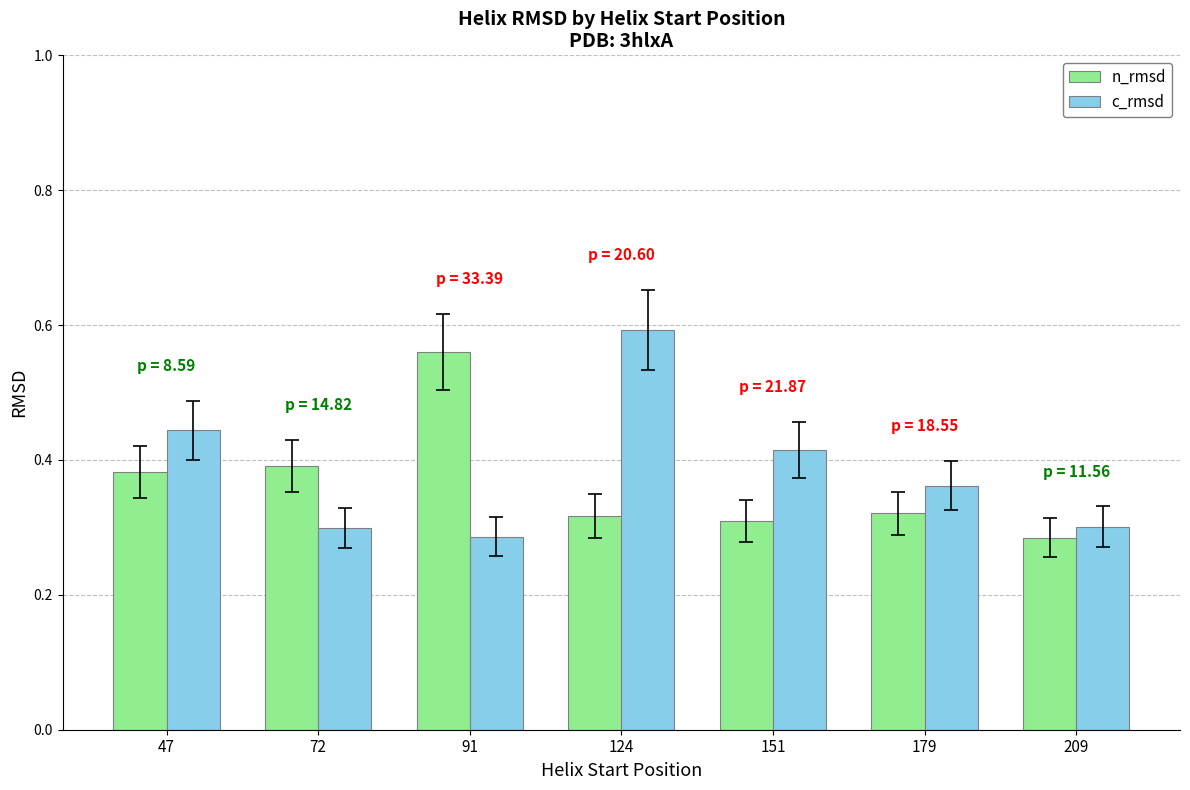

What is the sum of the c_rmsd values at 47 and 91?

0.7